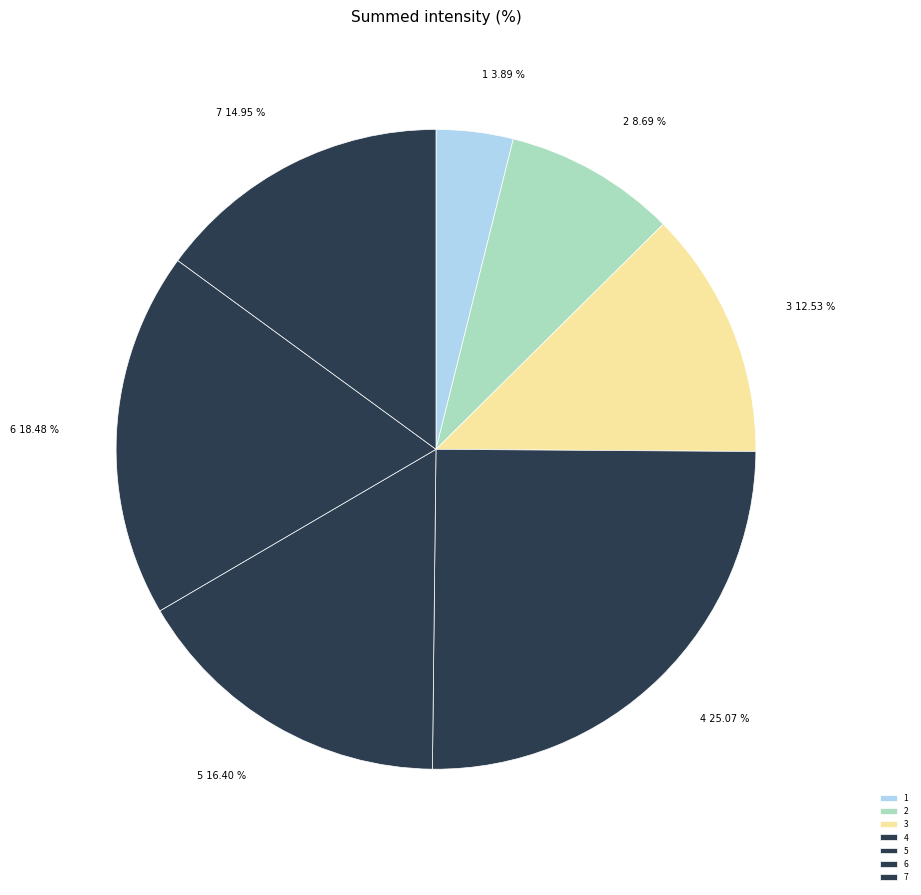

To the nearest percent, what portion does 6 represent?

18%